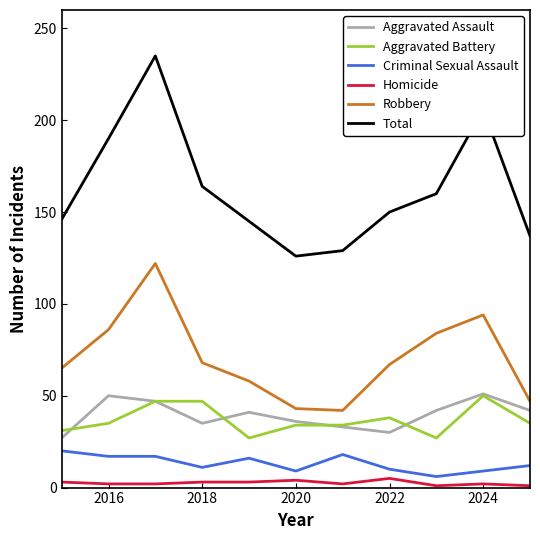

What is the minimum value for Total?

126